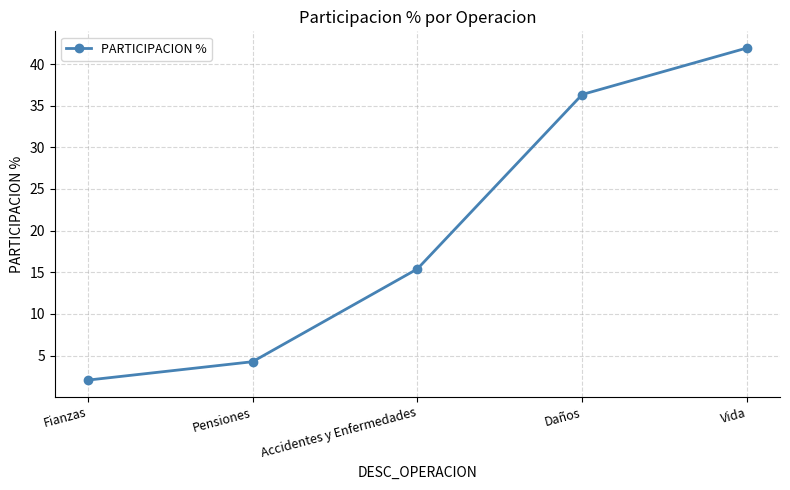

How many data points does each series have?

5